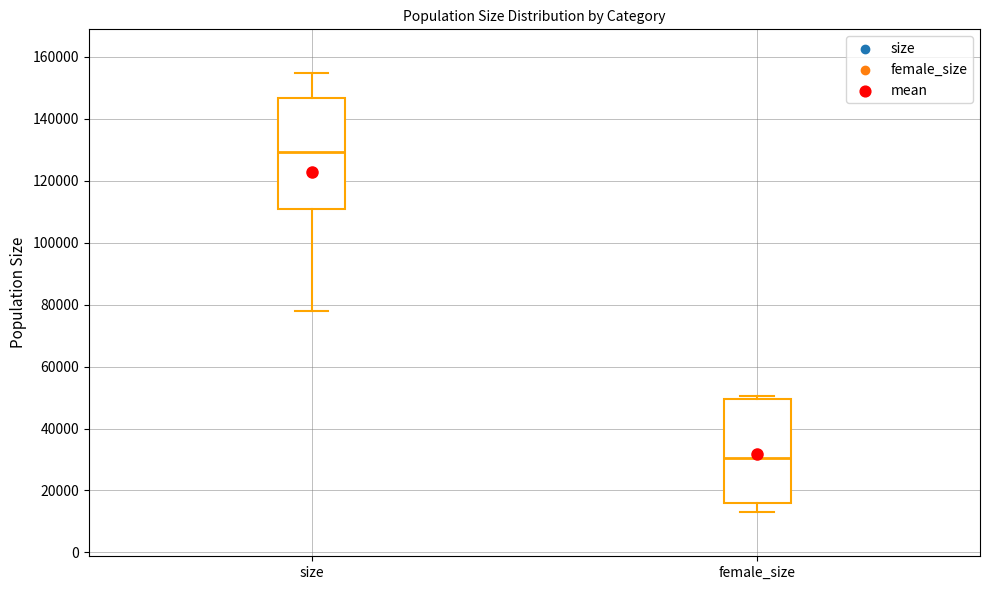

Reading left to right, transcribe this box plot: for each box, give where its median line is, the range the box spans, and where its two whiskers end, as read against the y-axis. The values are not printed on the chart, so give them approximately, as read against the axis.

size: median 130000, box 110000 to 146000, whiskers 78000 to 154000
female_size: median 30000, box 16000 to 50000, whiskers 12000 to 50000 (just above the box's upper edge)